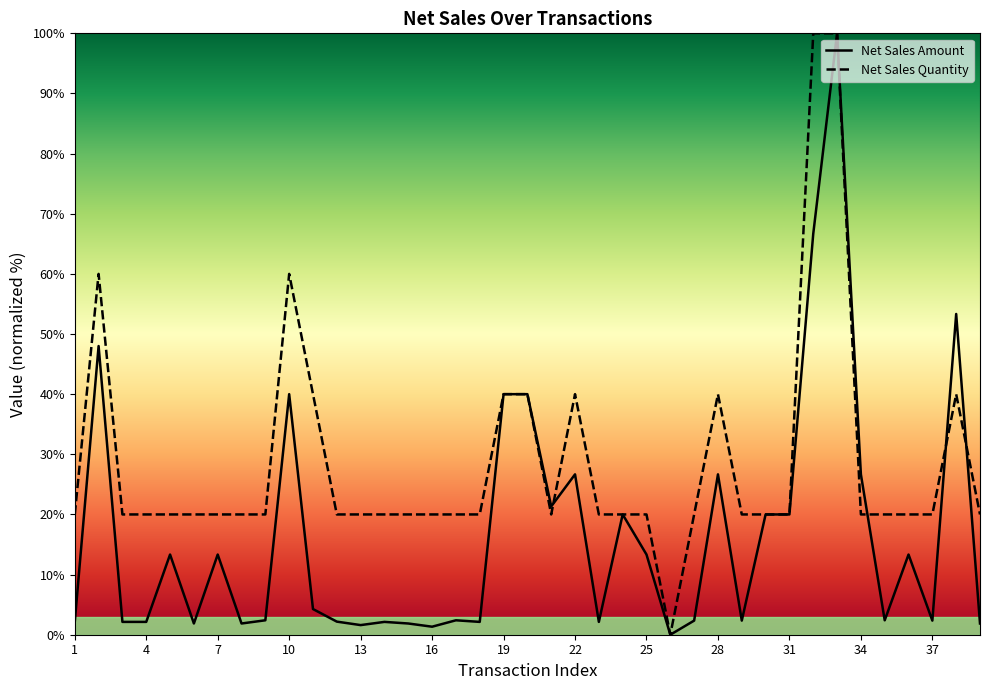

Is this an area chart (filled region under the line)?

No